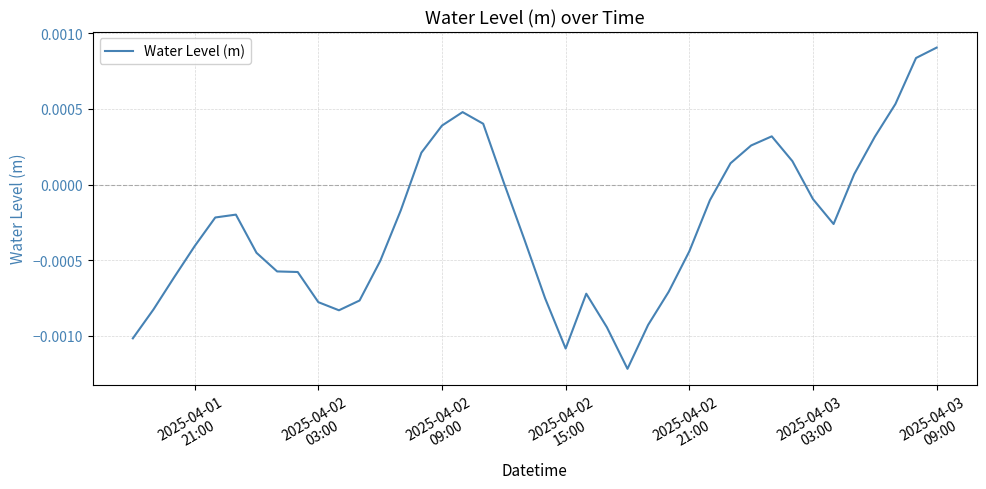

How many lines are shown in the chart?

1